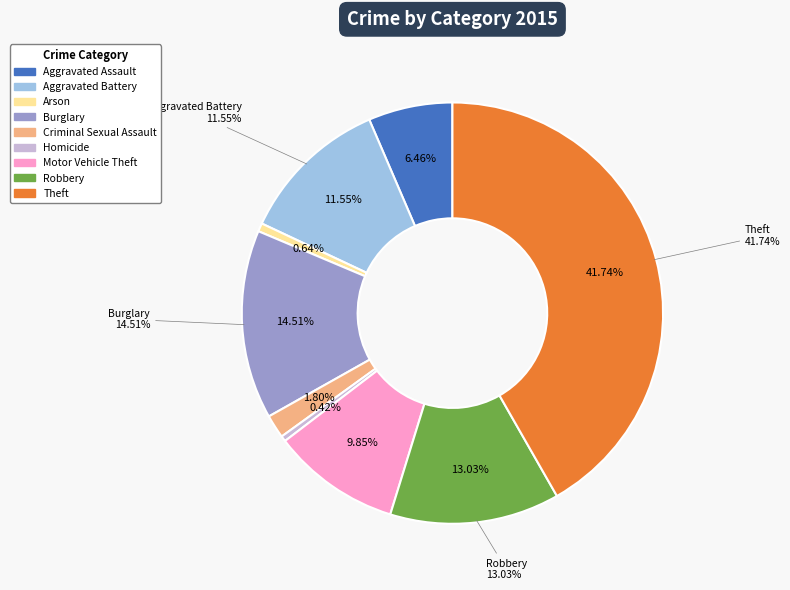

Count the number of slices in the pie.

9